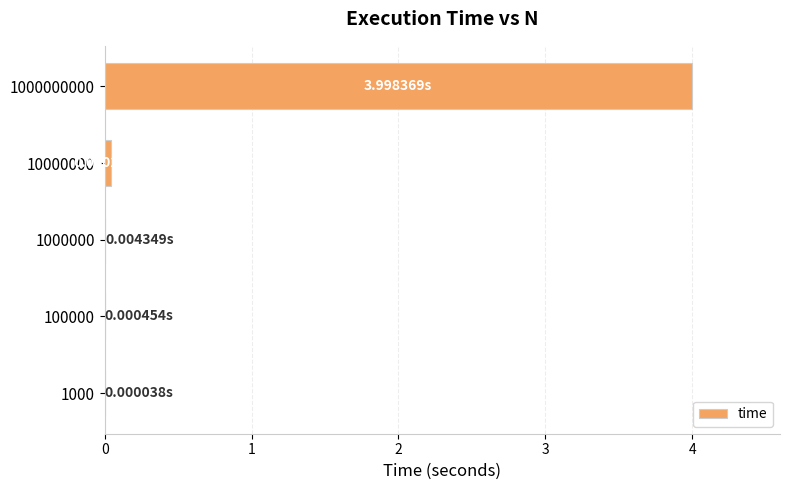

What is the sum of all values?

4.0